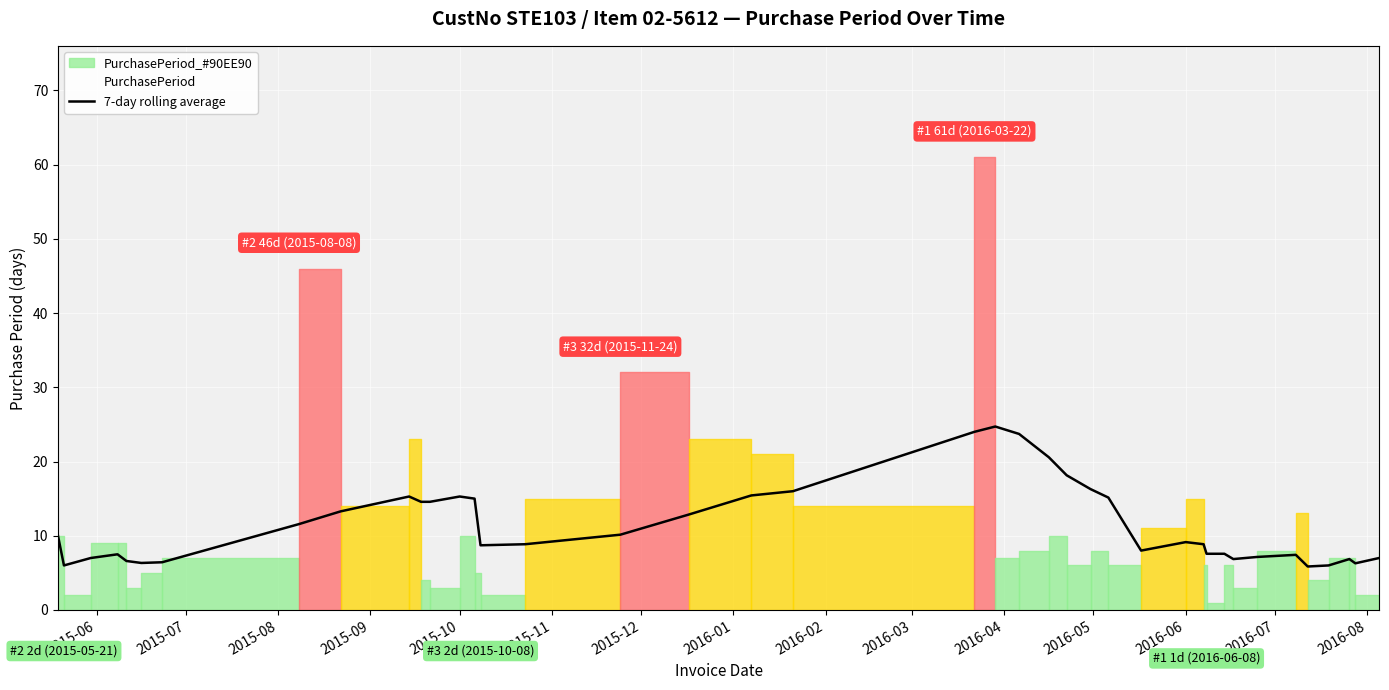

What is the minimum value for 7-day rolling average?

5.9